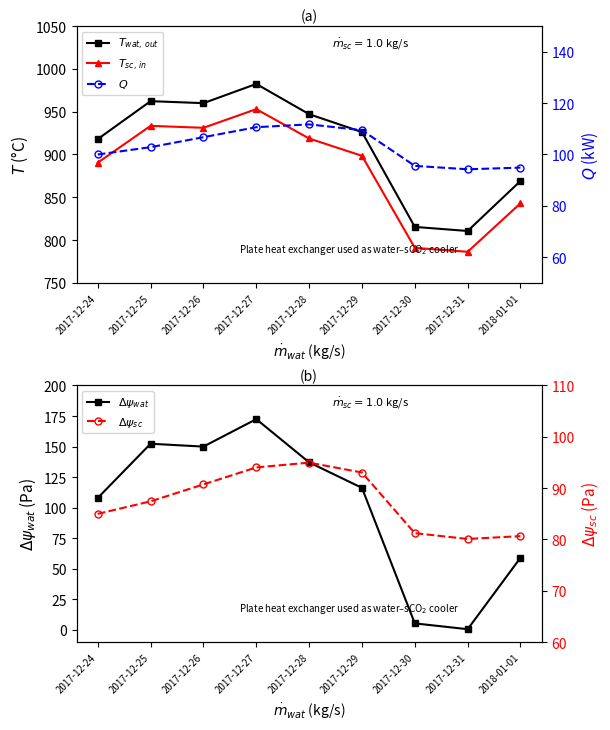

What is the value of the $T_{wat,\,out}$ point at the 1st from the left?

918.0